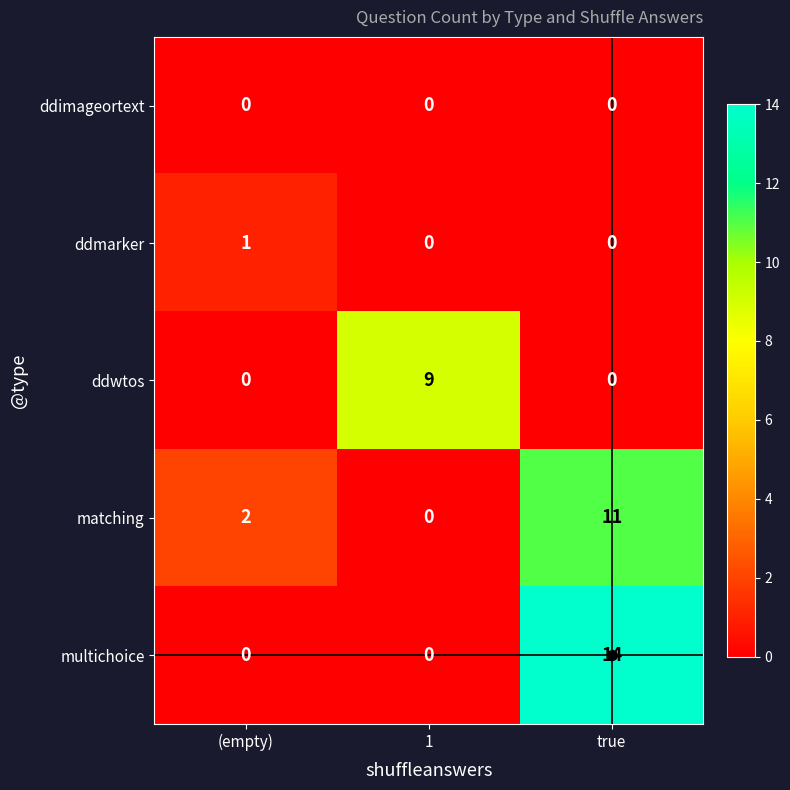

How many distinct data groups are displayed?

5